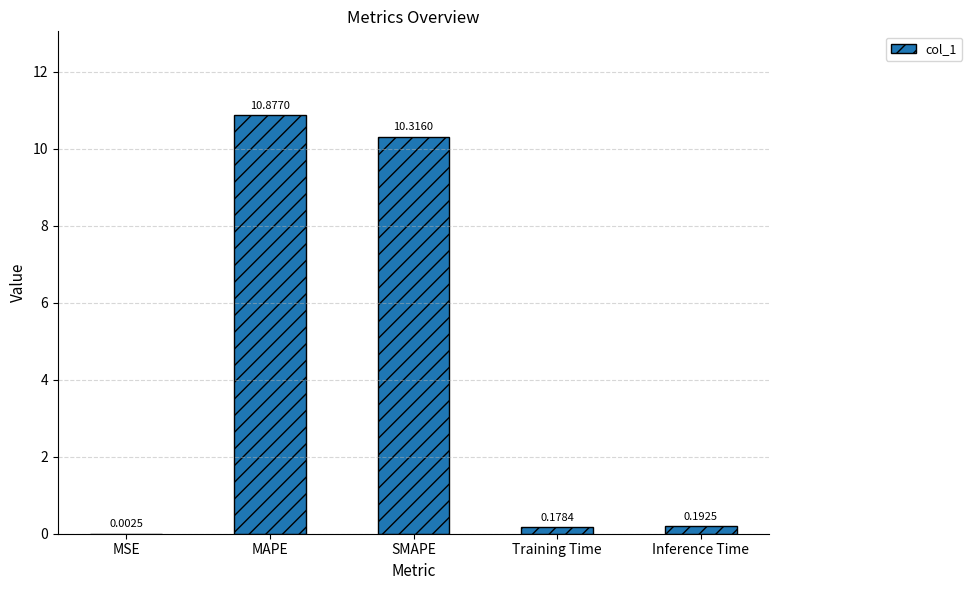

The value at SMAPE is 10.3. True or false?

True